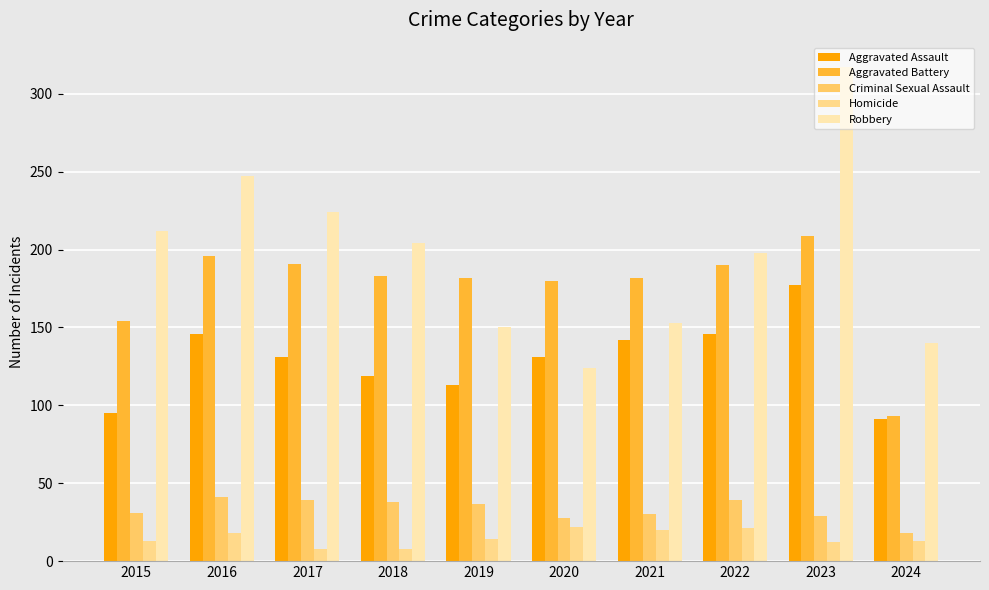

How many groups of bars are there?

10